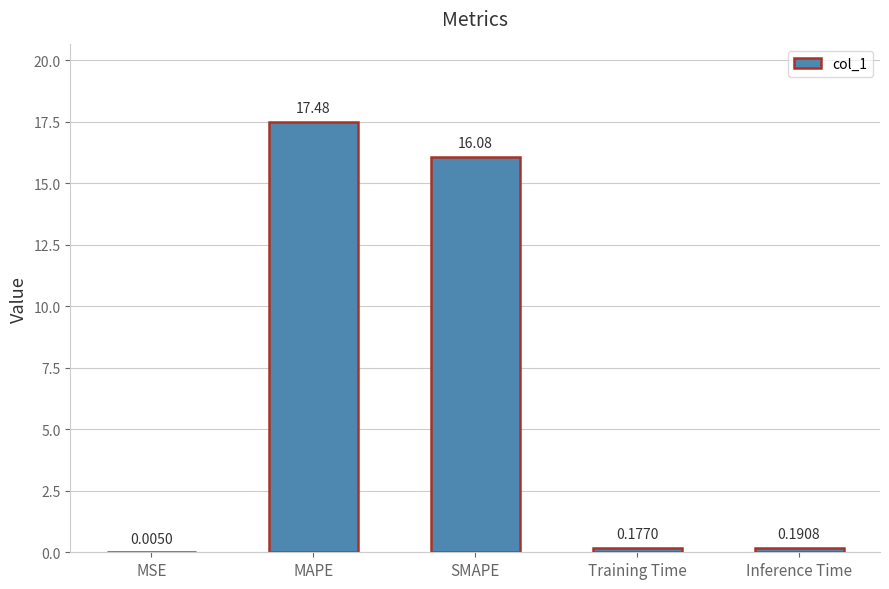

What is the difference between the values at MAPE and MSE?

17.5